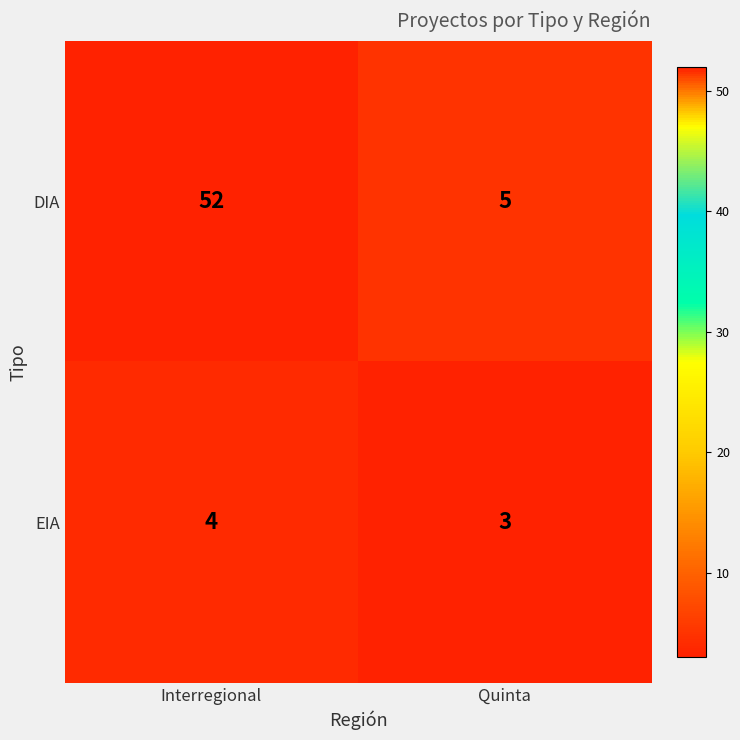

List the series in order of their overall mean, highest first.

DIA, EIA